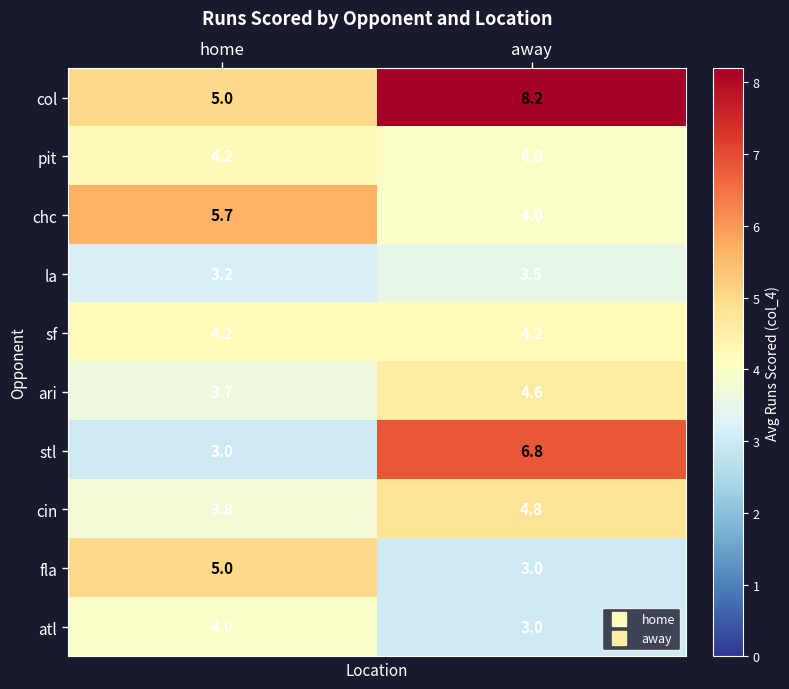

The col series shows 8.2 at away. True or false?

True